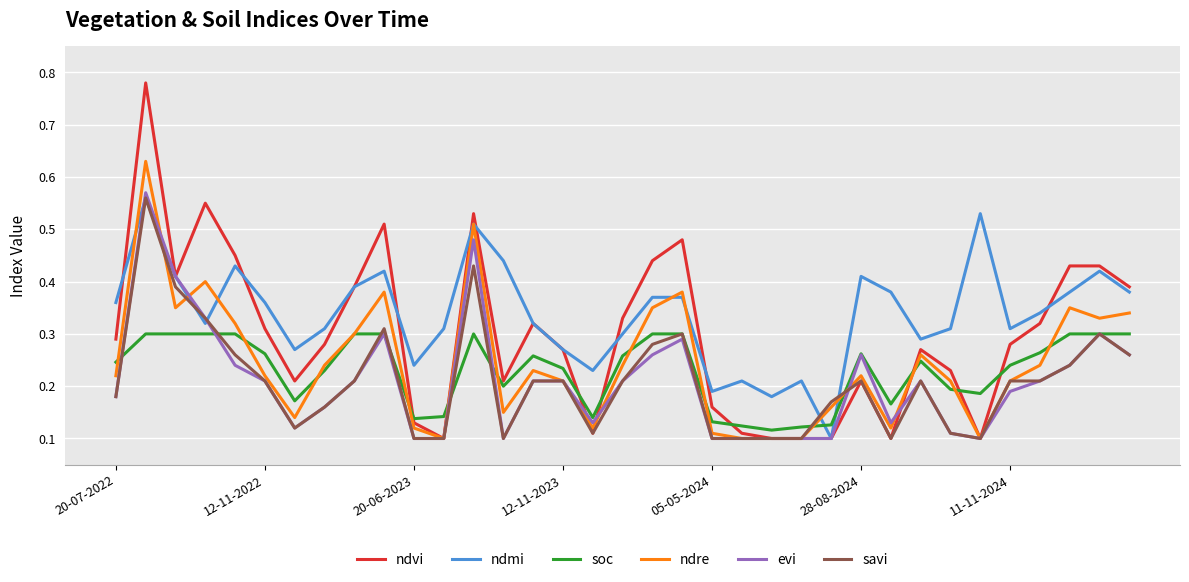

How many lines are shown in the chart?

6